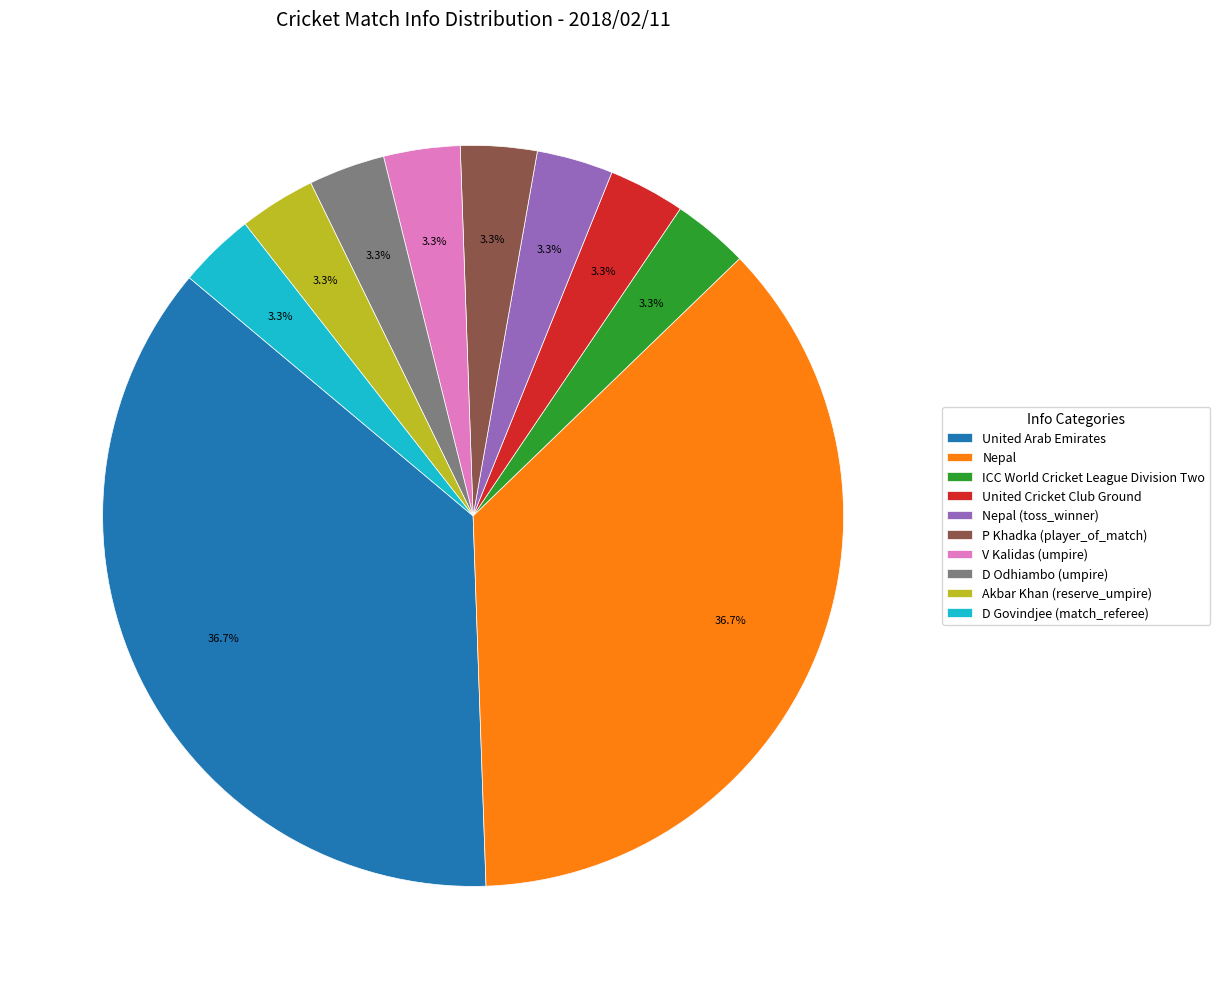

To the nearest percent, what percentage of the pie is United Arab Emirates?

37%